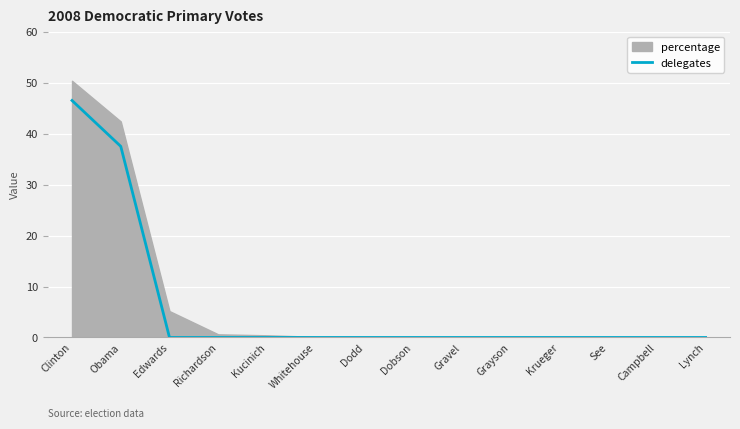

What is the maximum value for delegates?

46.5